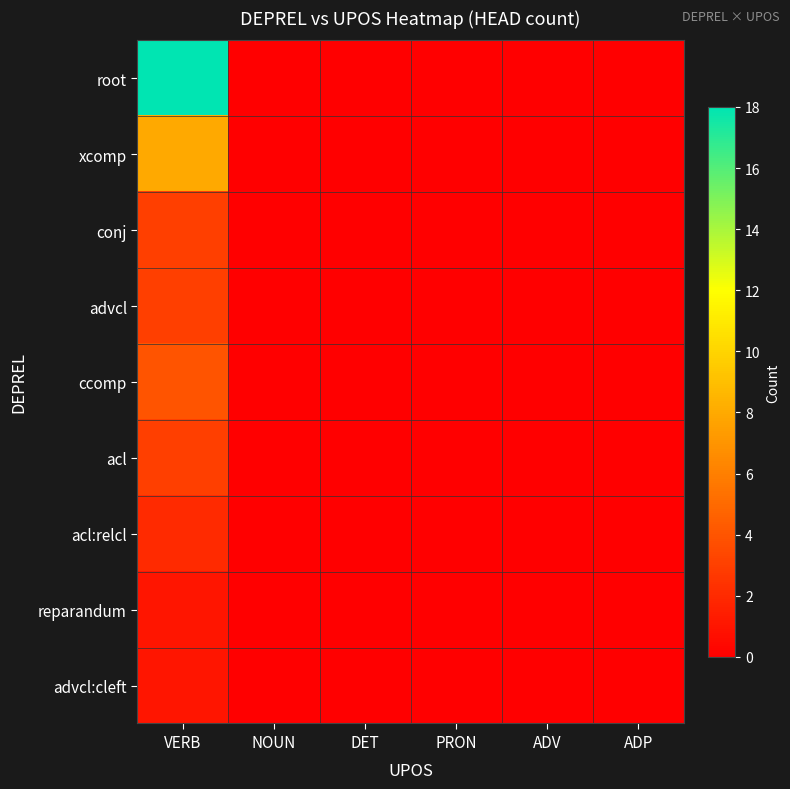

At DET, list the series in order from largest to smallest.

root, xcomp, conj, advcl, ccomp, acl, acl:relcl, reparandum, advcl:cleft